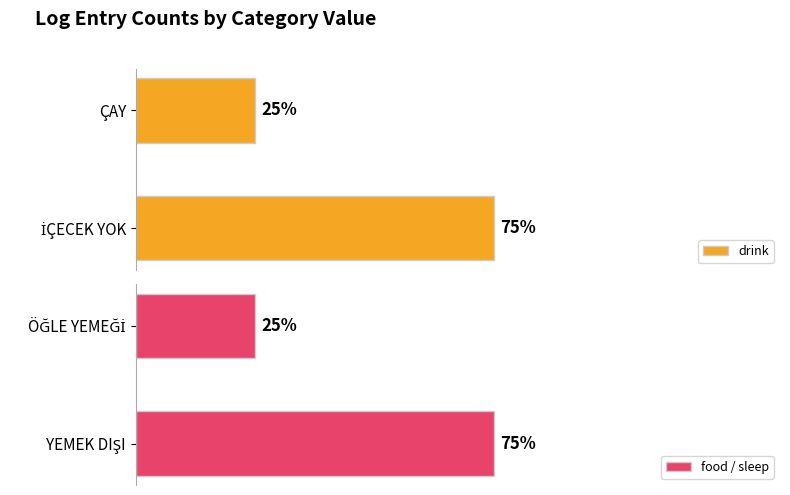

What are all the series names shown in the legend?

drink, food / sleep